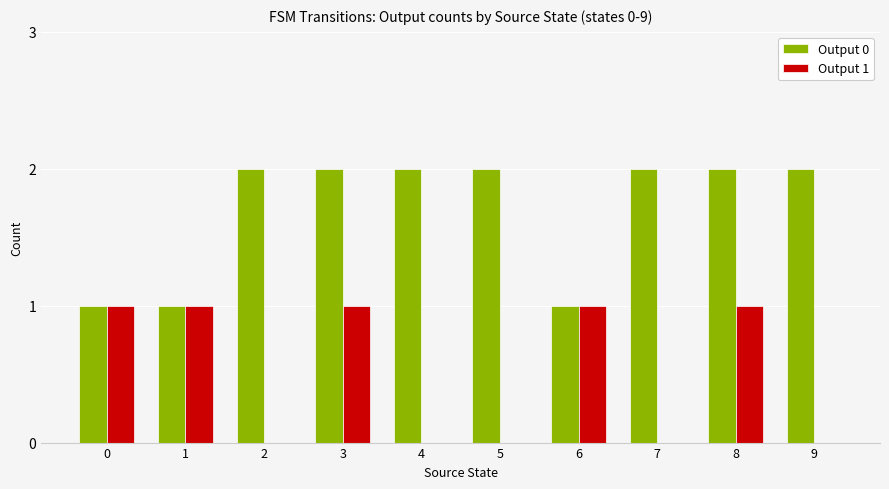

What is the average value of the Output 0 series?

2